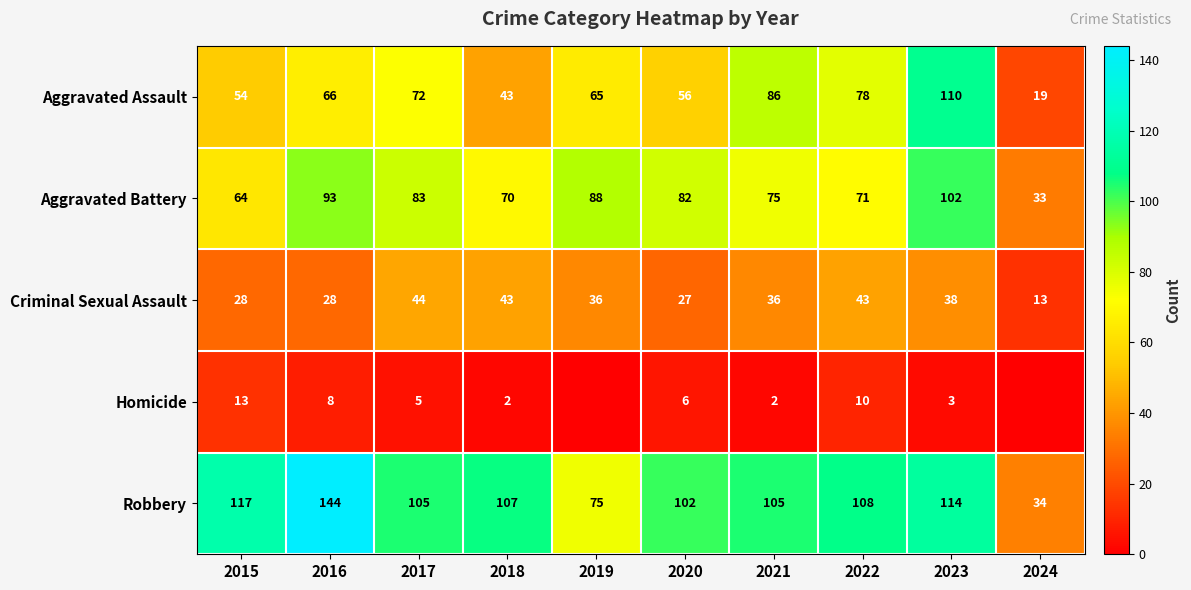

Where does the Aggravated Battery series first go above 82?

2016